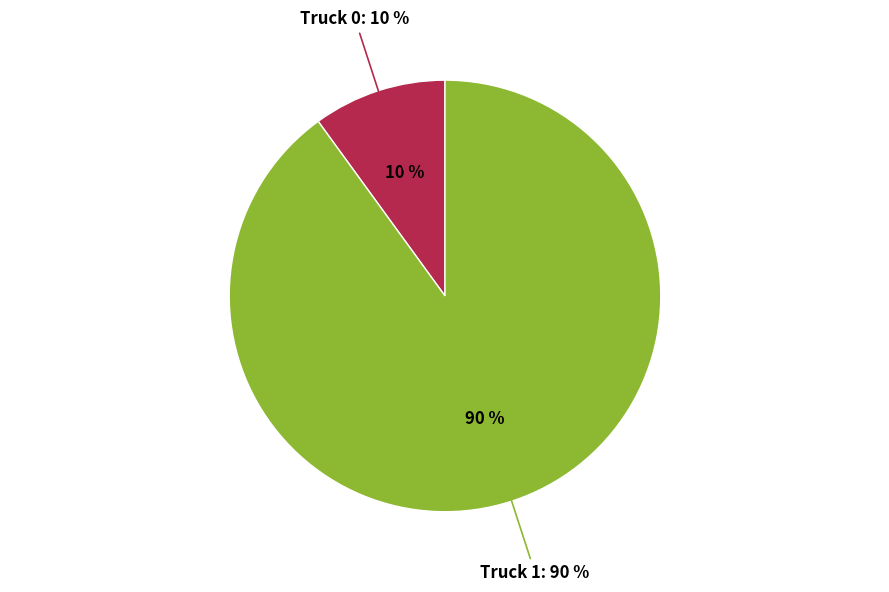

To the nearest percent, what percentage of the pie is Truck 0?

10%